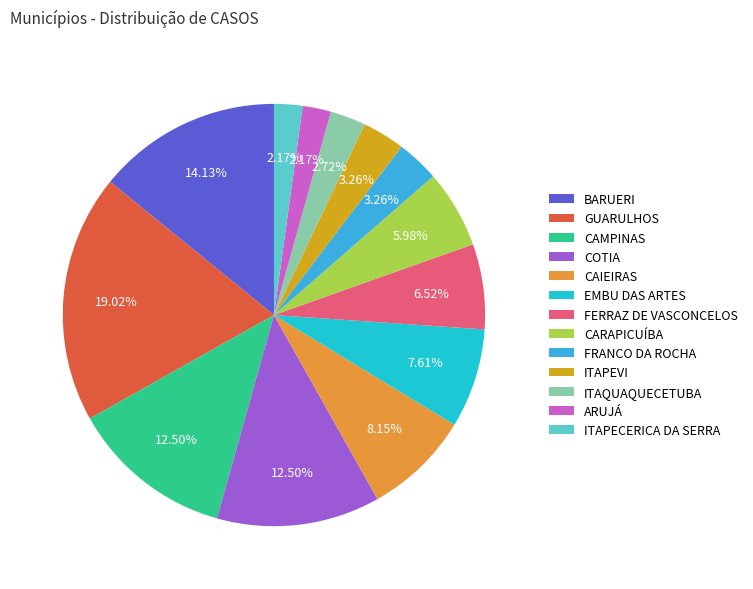

Combined, do FERRAZ DE VASCONCELOS and CAMPINAS account for over 50%?

No